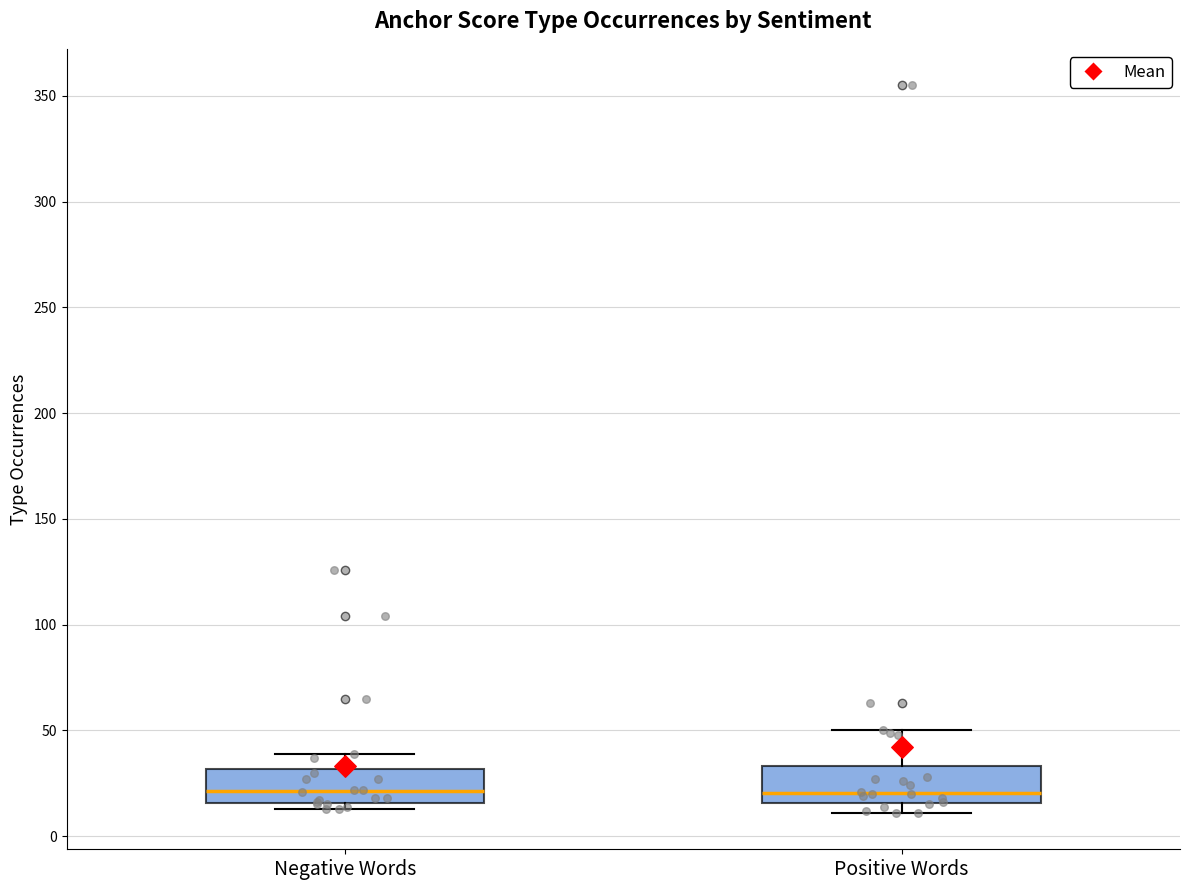

Where is the upper edge of the box for Positive Words on the y-axis? The values are not printed on the chart, so give them approximately, as read against the axis.

35